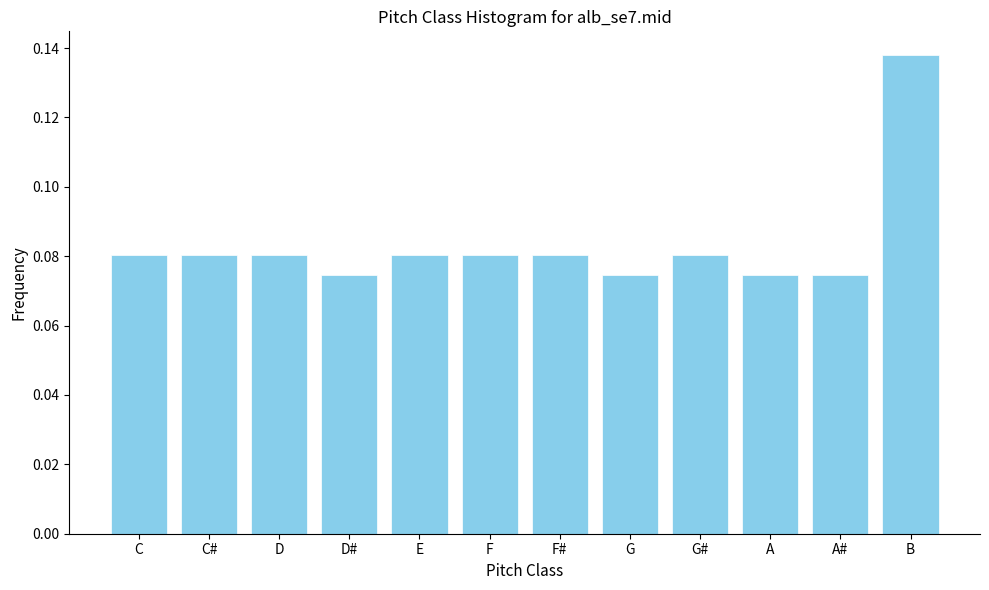

Count the values in the range 0 to 1.

12